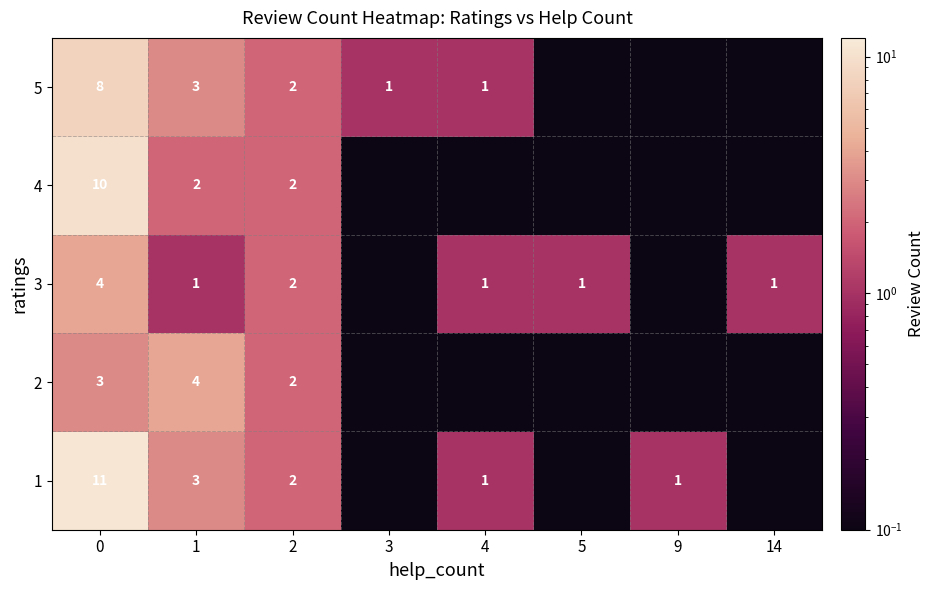

What is the sum of the 3 values at 0 and 2?

6